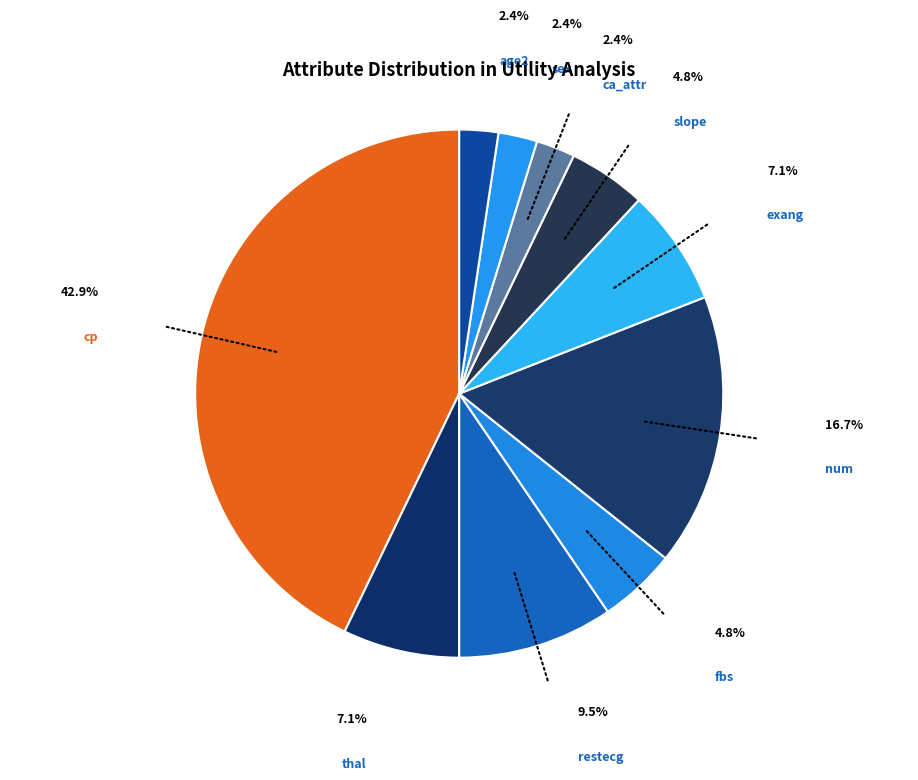

Which category has the biggest portion of the pie?

cp